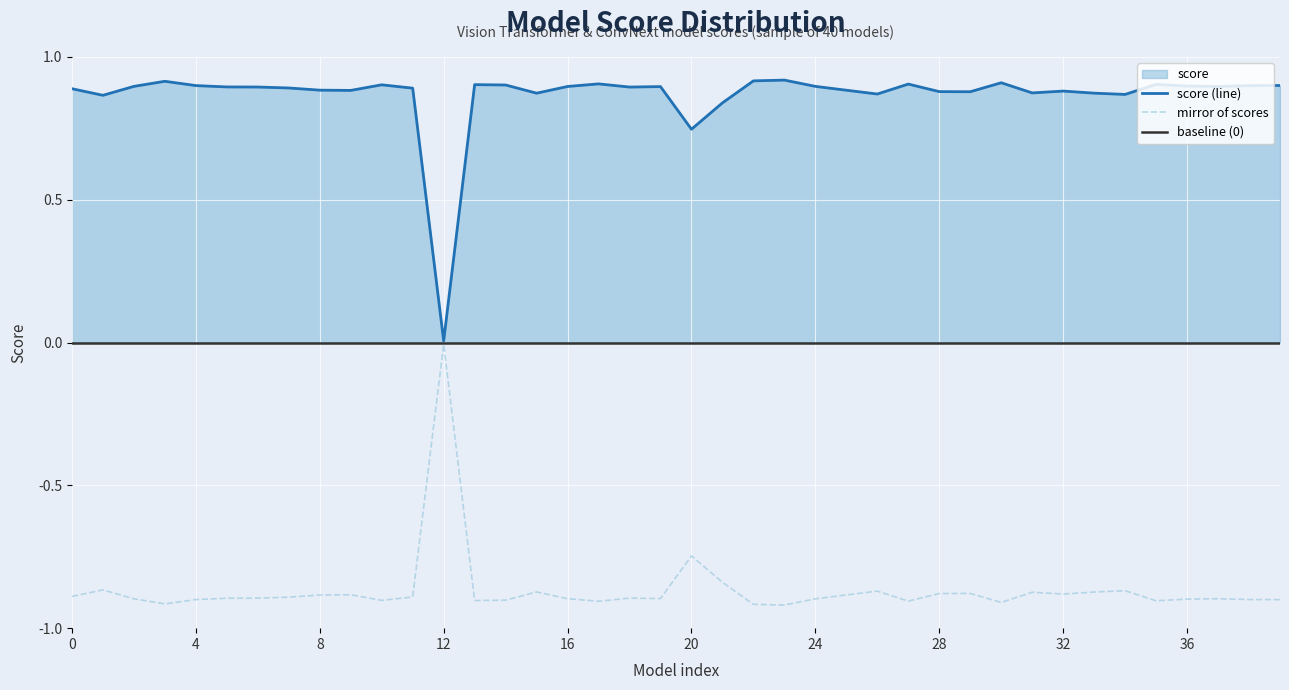

Which series has the widest spread of values?

score (line)